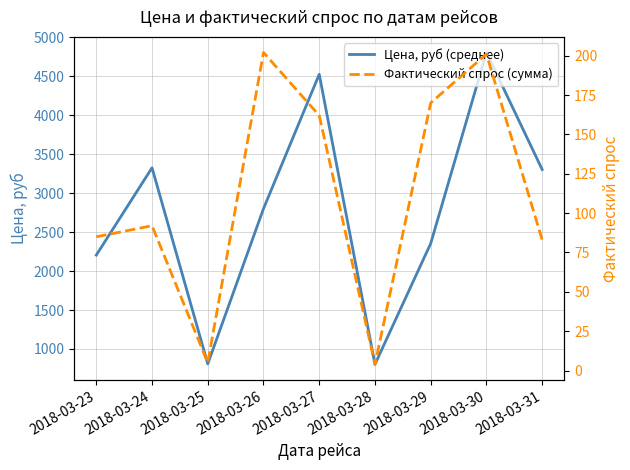

Where is the first local maximum for Цена, руб (среднее)?

2018-03-24